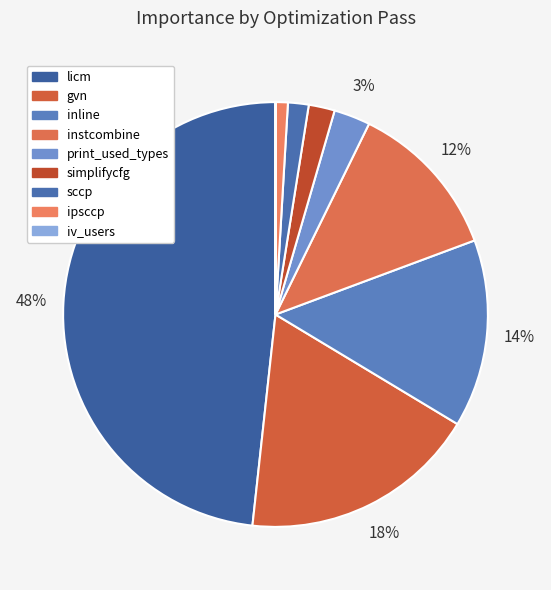

How many segments does this pie chart have?

9